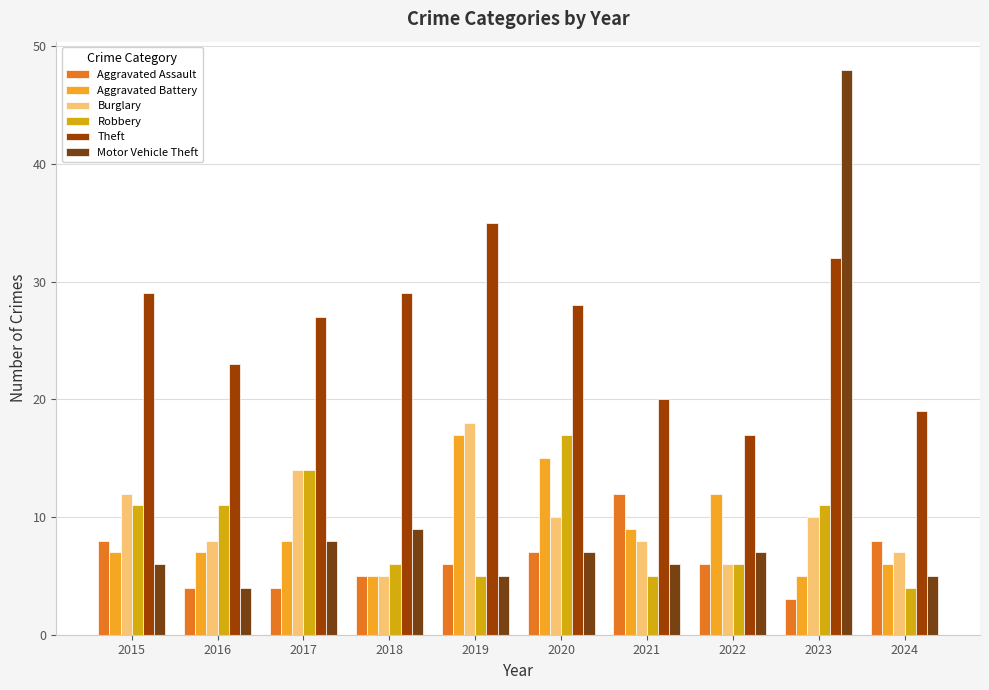

How many groups of bars are there?

10